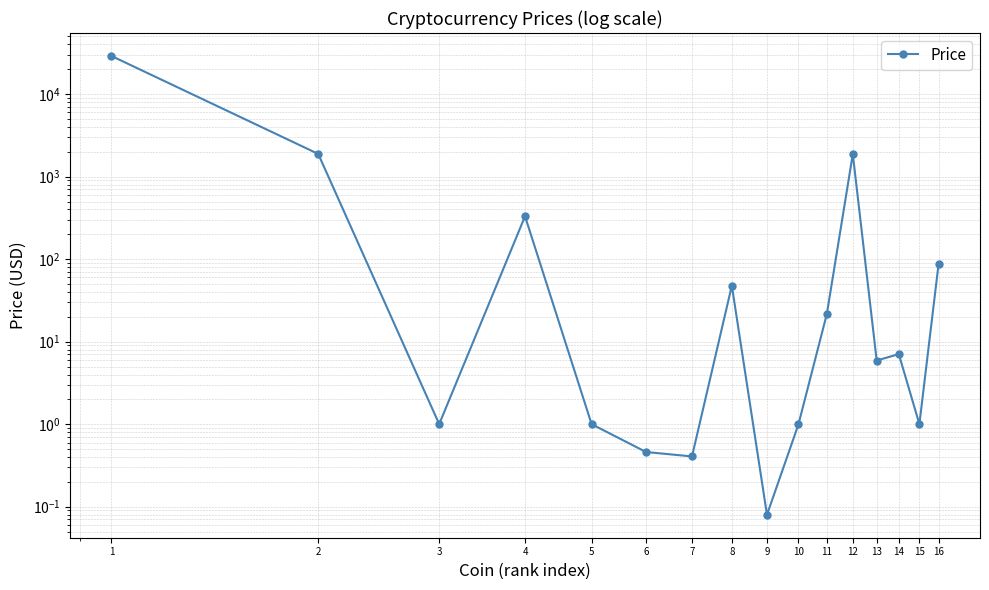

What is the difference between the maximum and second lowest values?

29027.8